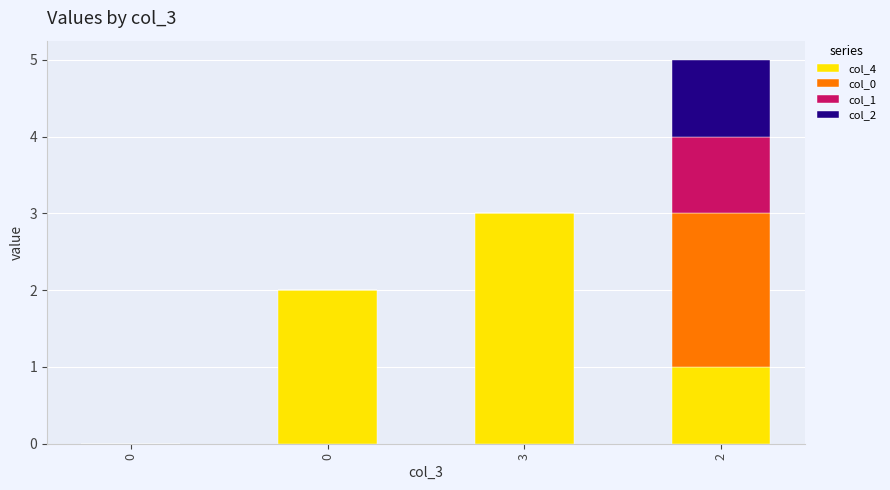

Rank the series at 2 from highest to lowest value.

col_0, col_4, col_1, col_2